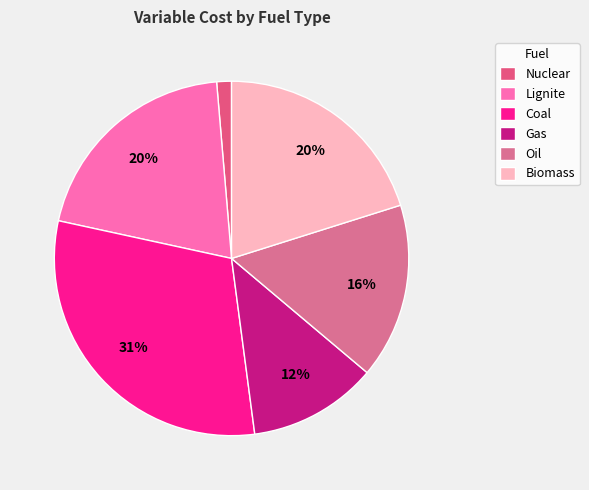

How many slices are in this pie chart?

6